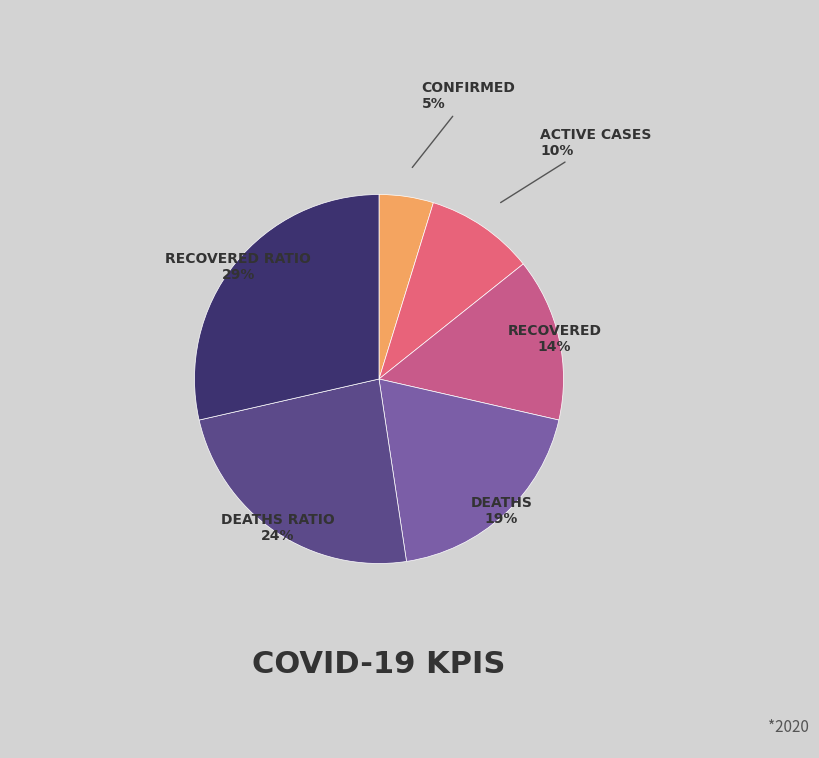

How many slices are in this pie chart?

6